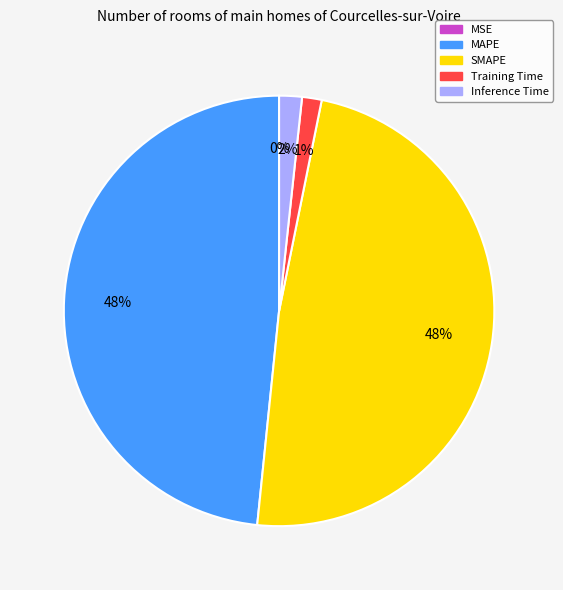

To the nearest percent, what percentage of the pie is Training Time?

1%